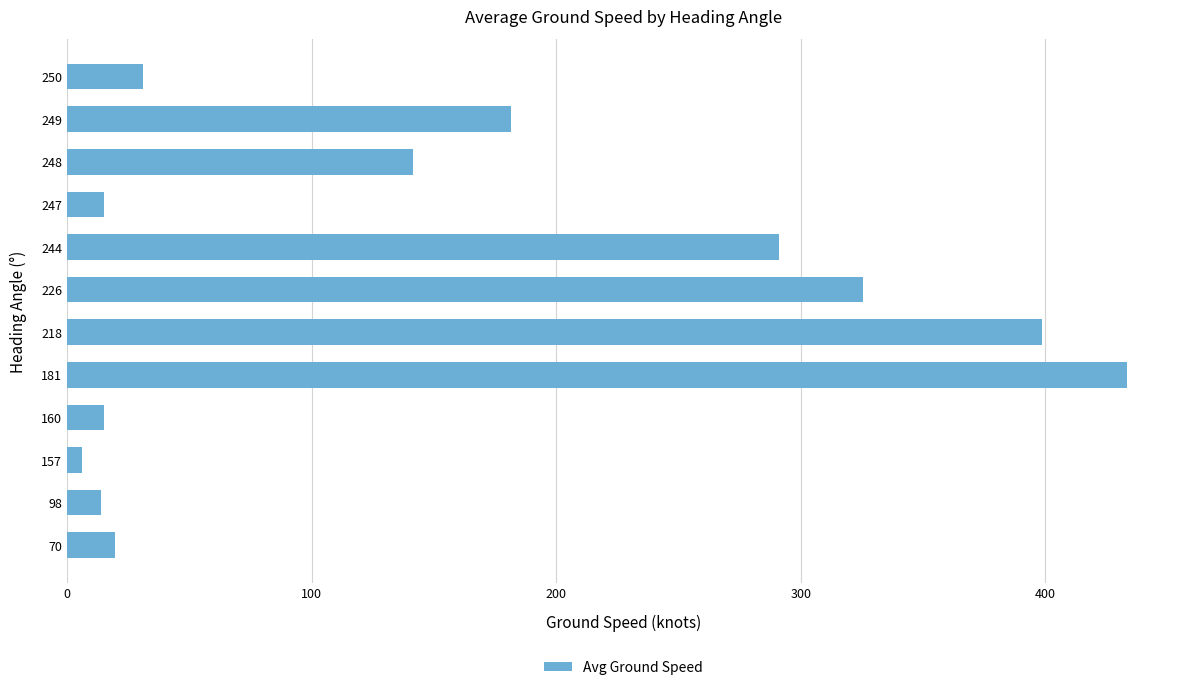

Is it true that the value at 250 is 50.6?

False